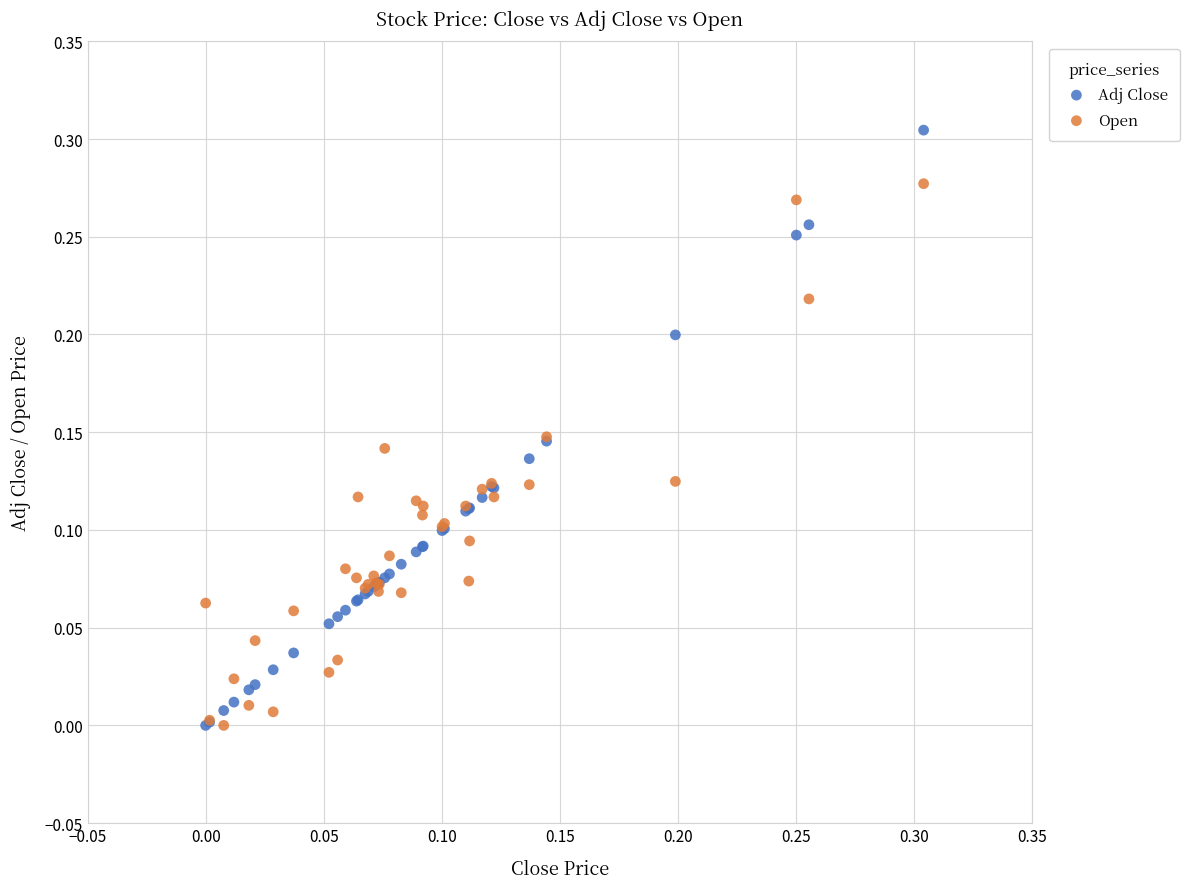

What are all the series names shown in the legend?

Adj Close, Open